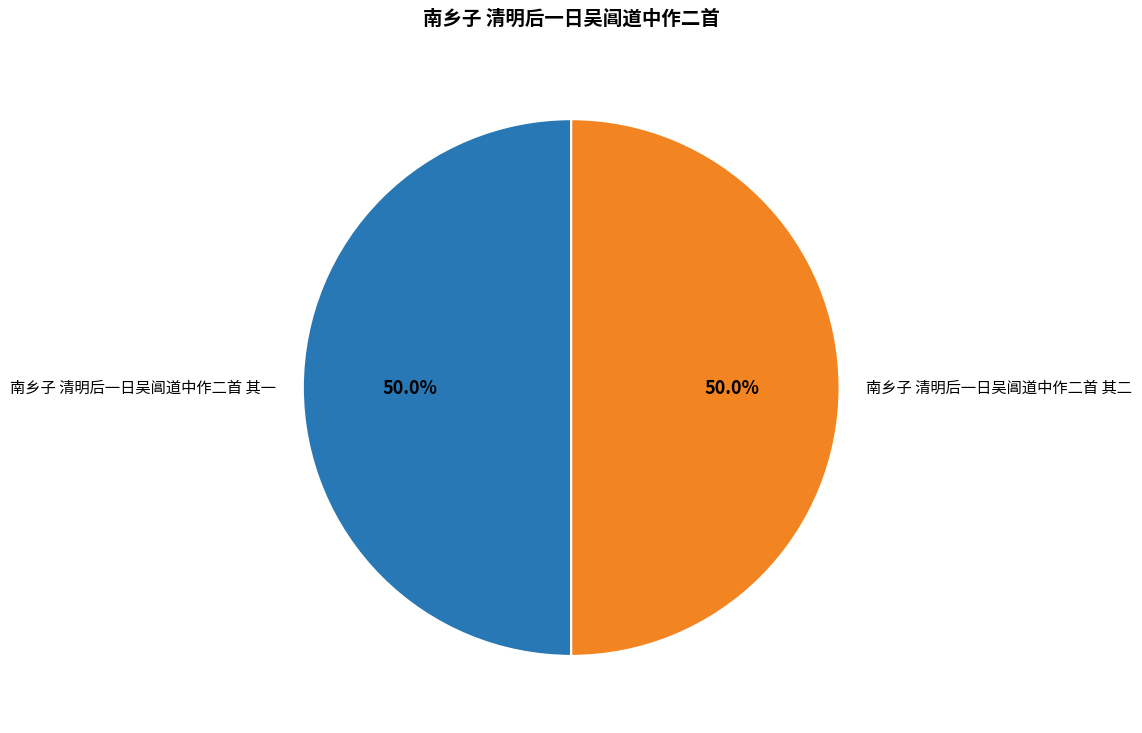

How many slices are in this pie chart?

2